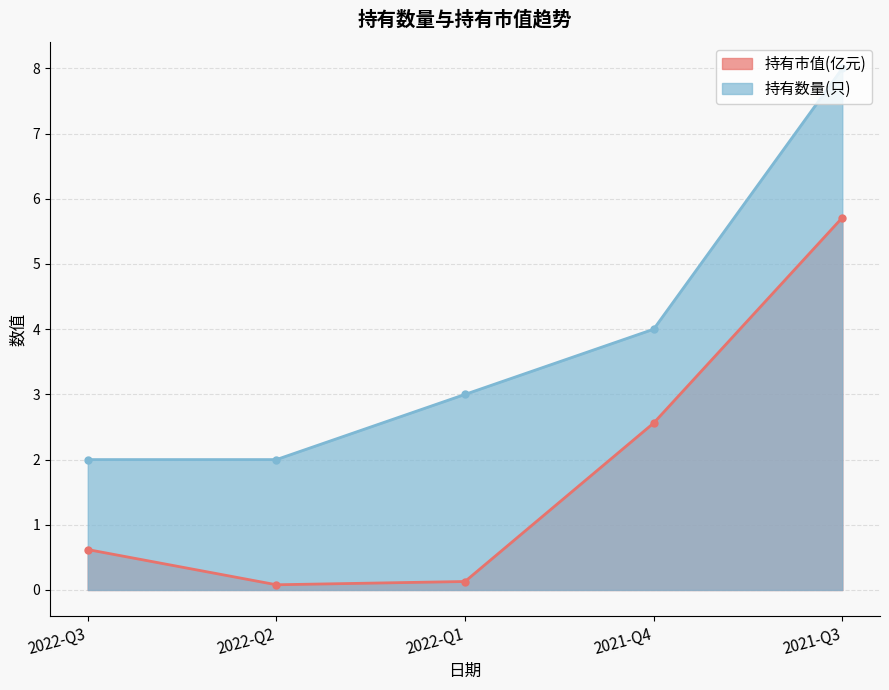

List the series in order of their peak value, lowest first.

持有市值(亿元), 持有数量(只)